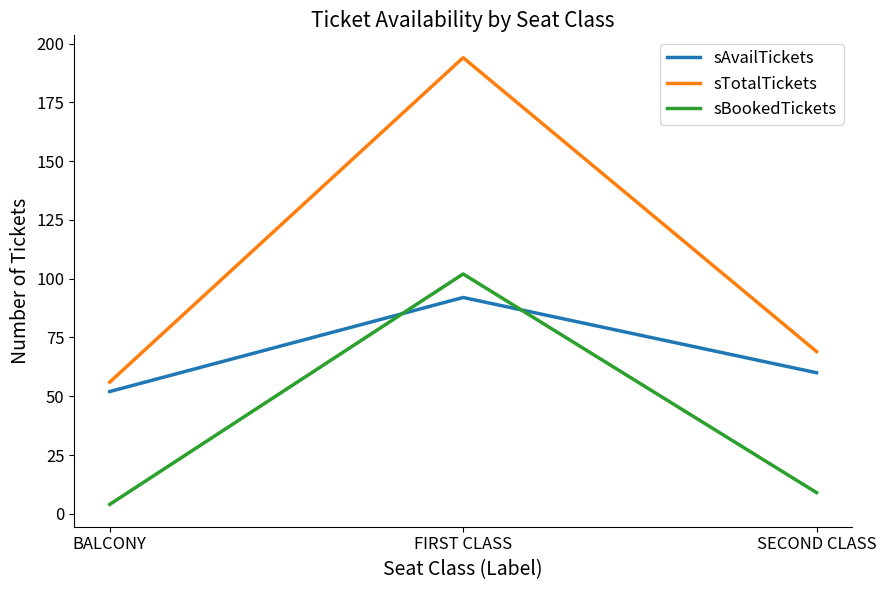

How many lines are shown in the chart?

3